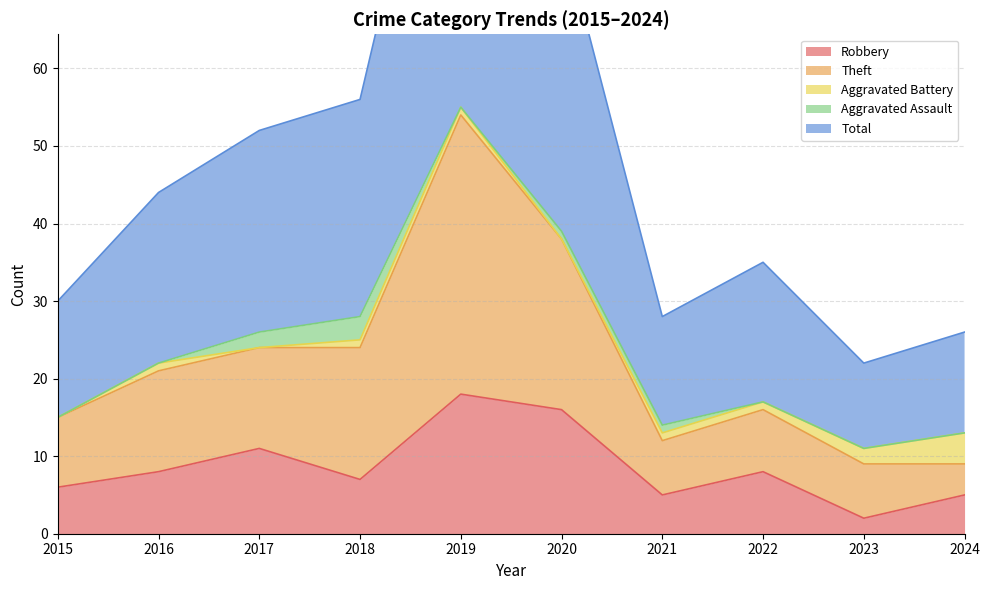

Which category has the lowest value across all series?

2023